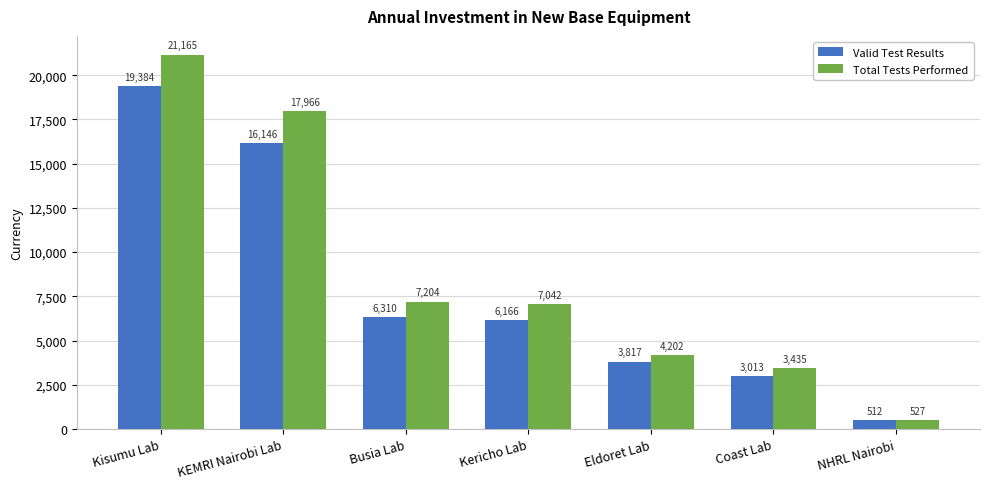

At how many categories does at least one series exceed 3549?

5